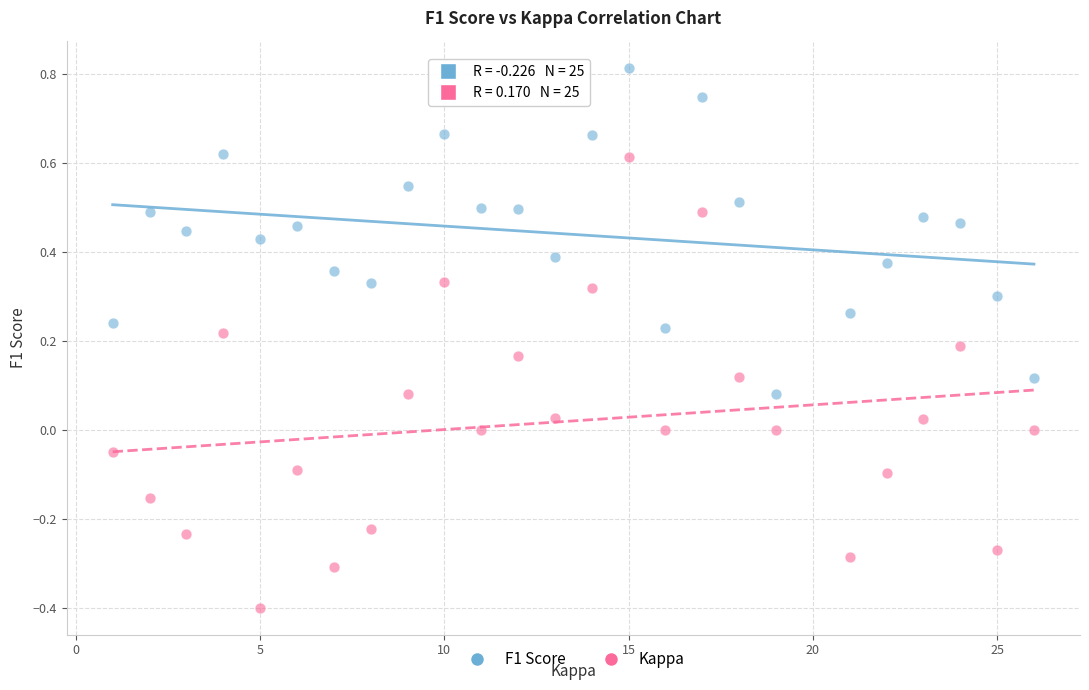

Which series contains the lowest Y value?

Kappa